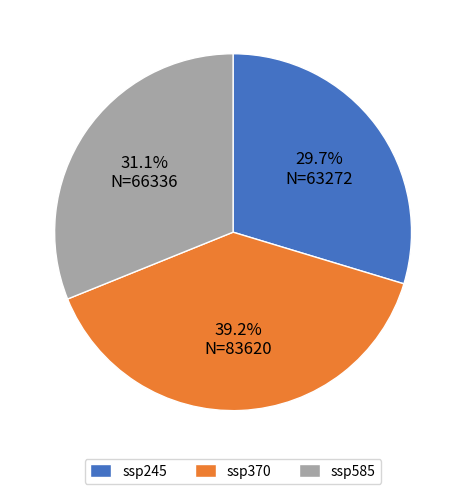

Do ssp585 and ssp245 together represent more than half of the pie?

Yes